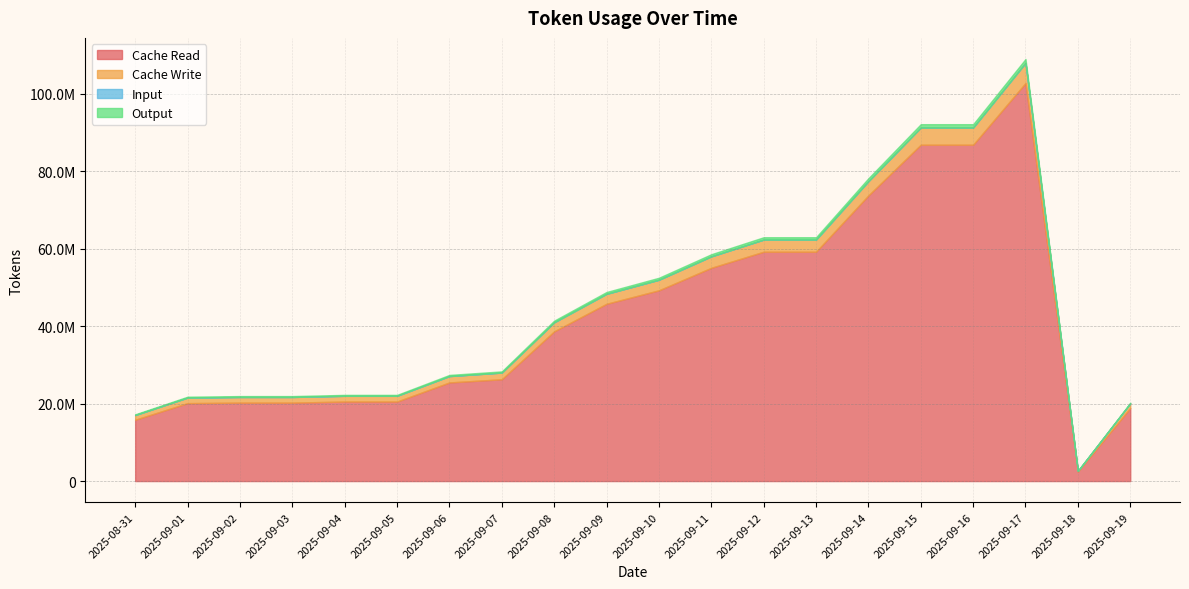

What is the label of the 17th point from the right?

2025-09-03